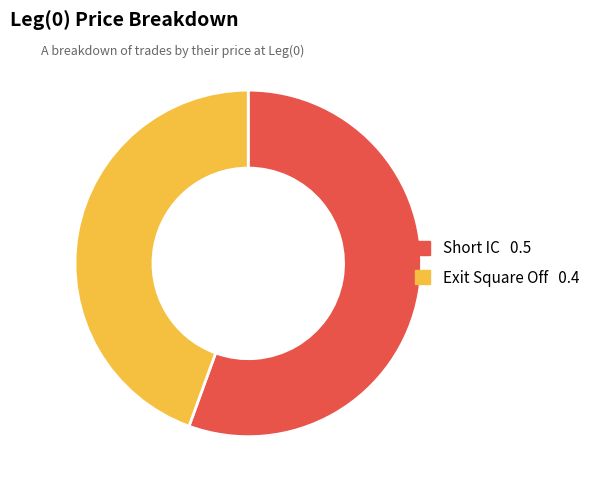

Does any single category account for the majority?

Yes